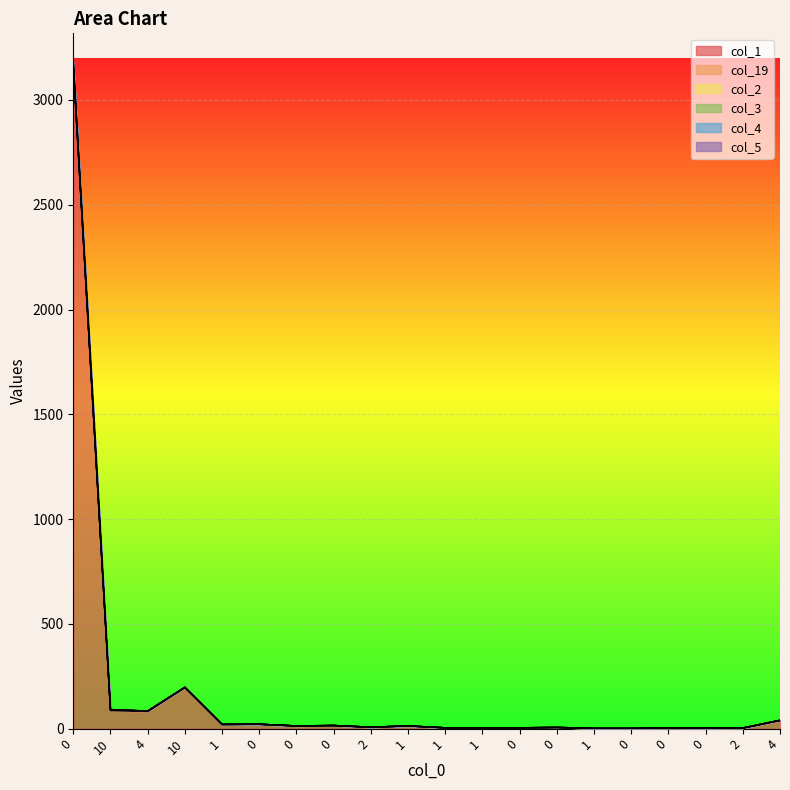

What is the maximum value shown in the chart?

3181